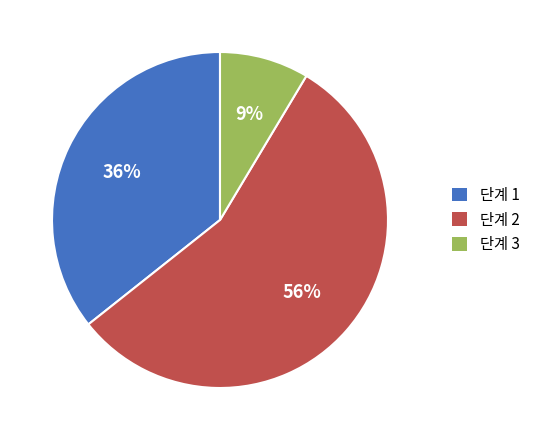

Which has a higher value, 단계 2 or 단계 3?

단계 2